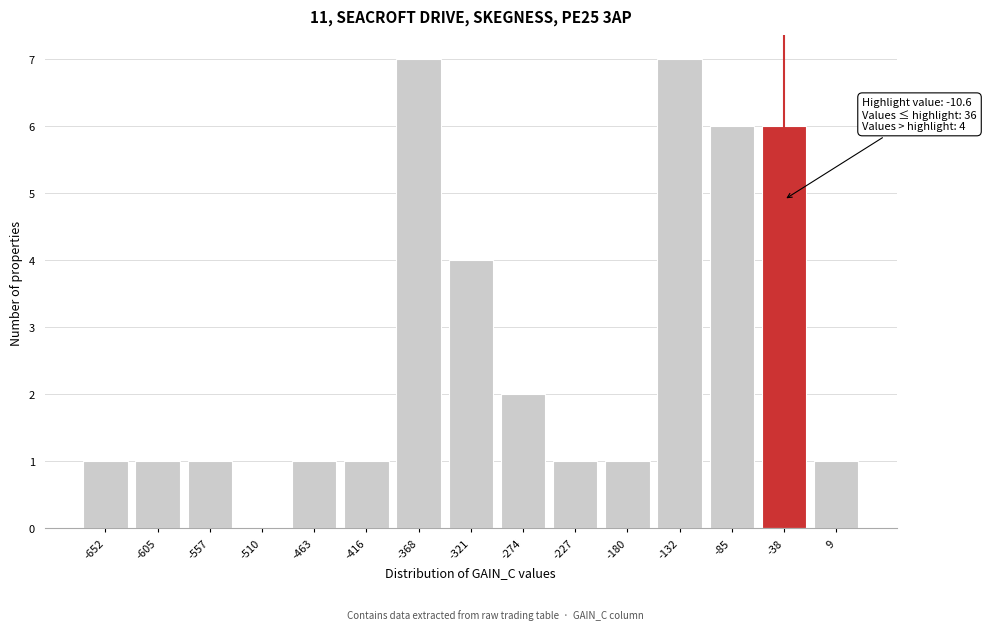

Reading left to right, transcribe all the data shown in this chart.

-652=1	-605=1	-557=1	-510=0	-463=1	-416=1	-368=7	-321=4	-274=2	-227=1	-180=1	-132=7	-85=6	-38=6	9=1